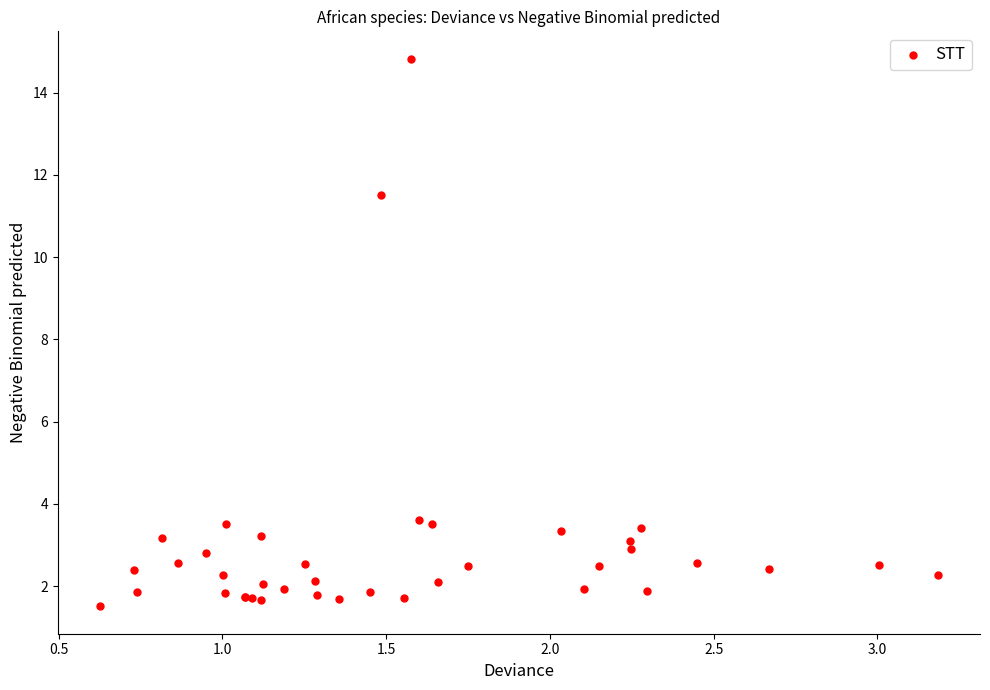

What Y value in the scatter plot is closest to 8?

11.5